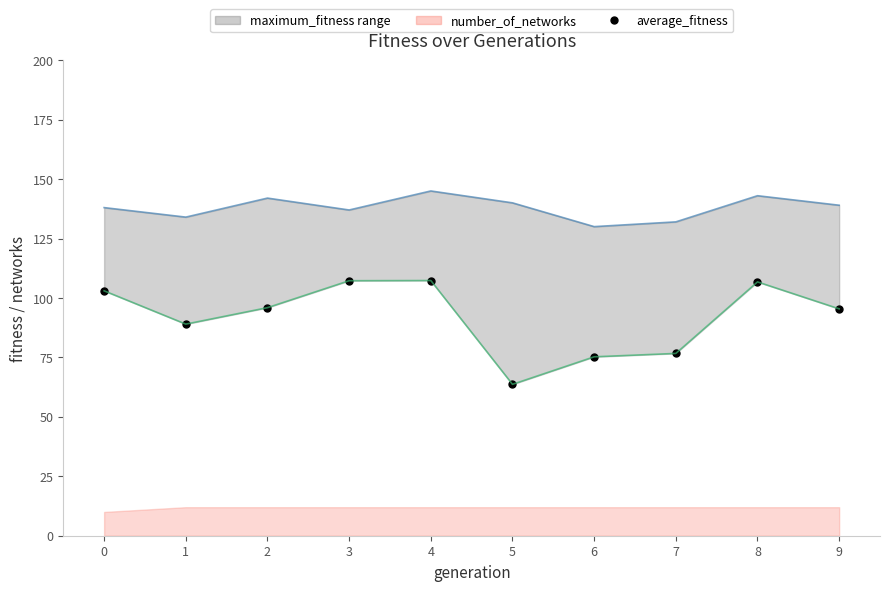

How many lines are shown in the chart?

1